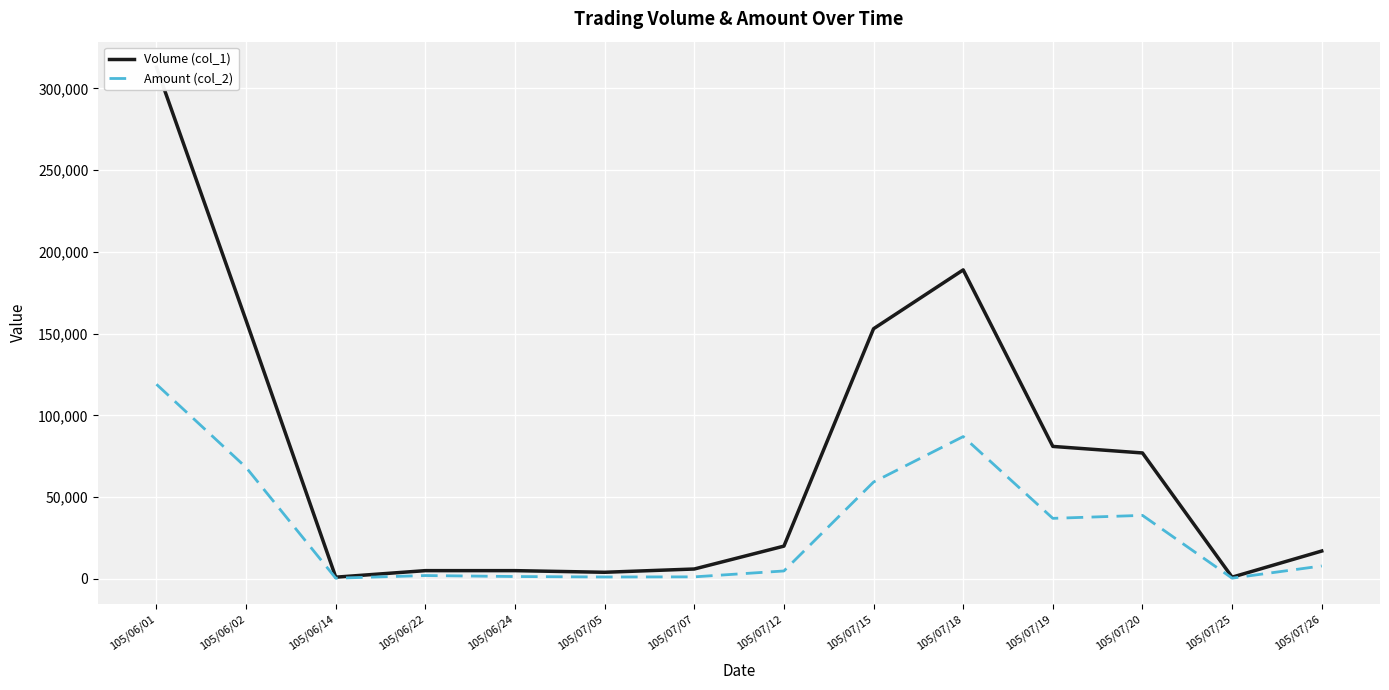

True or false: Amount (col_2) has a value of 1400 at 105/06/24.

True